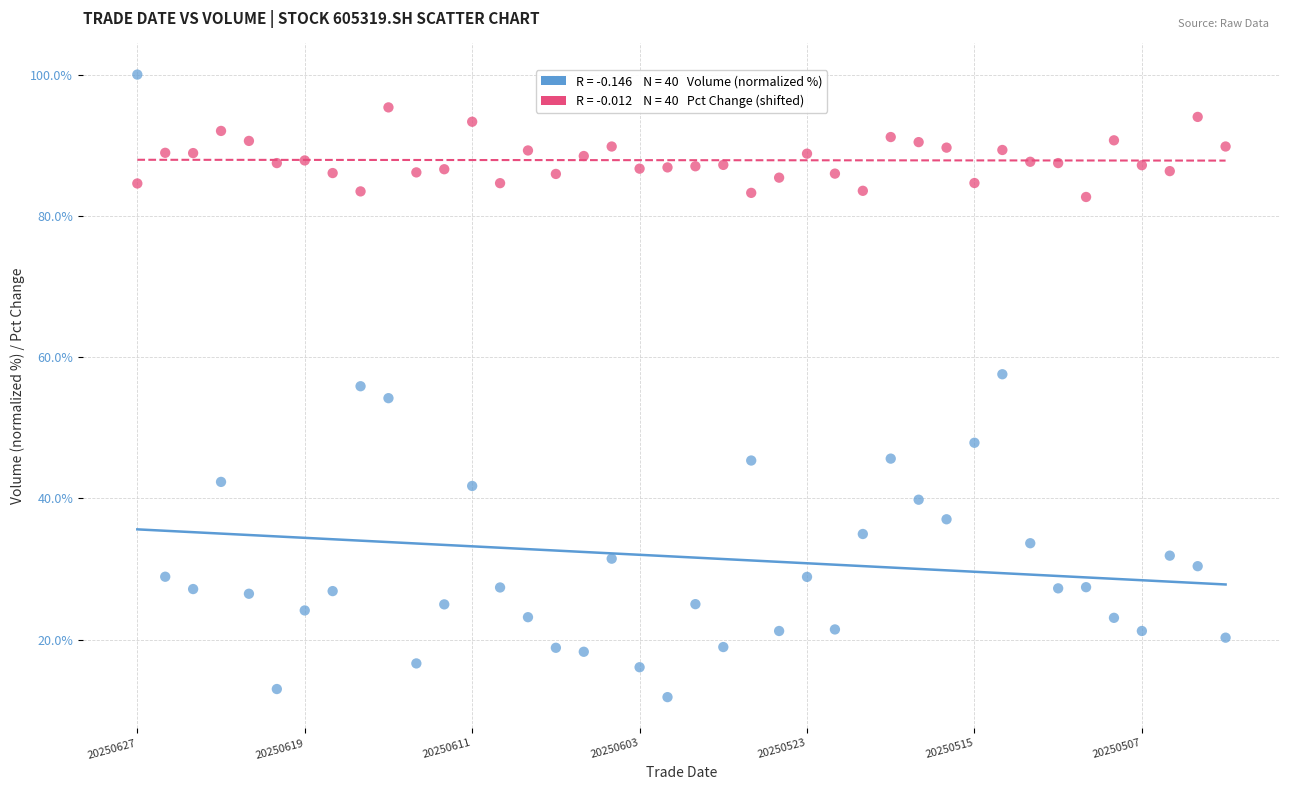

Across all data points, what is the range of Y values (max minus min)?

88.1